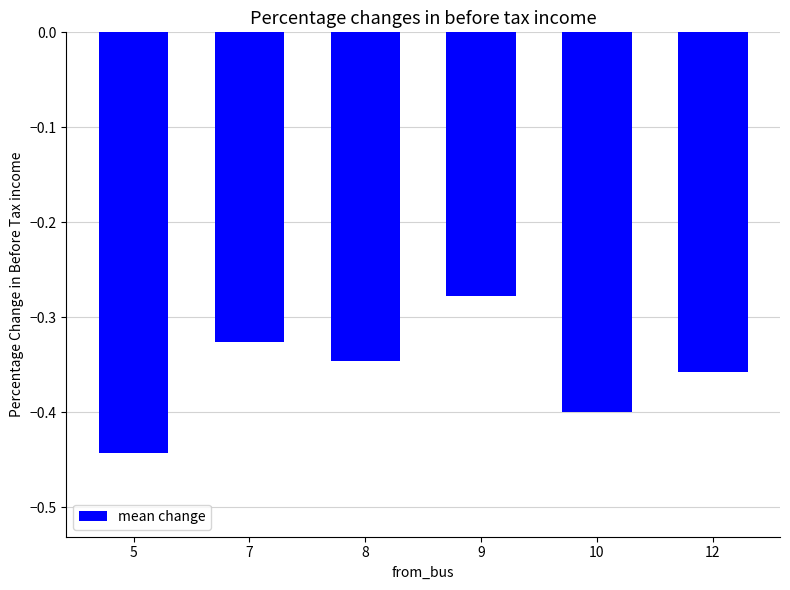

What is the sum of the values at 5 and 9?

-0.7